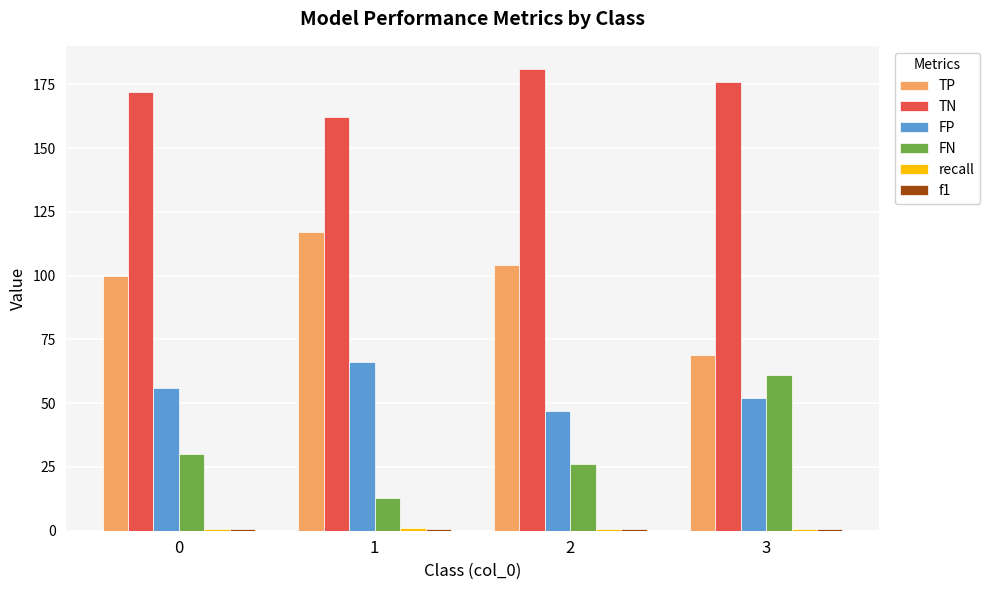

The TP series shows 100.0 at 0. True or false?

True